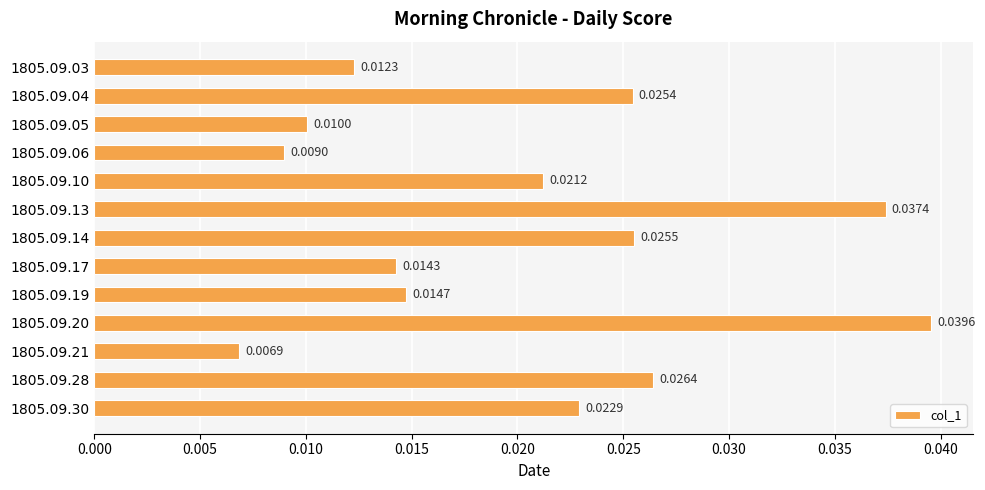

Which has a higher value, 1805.09.17 or 1805.09.21?

1805.09.17